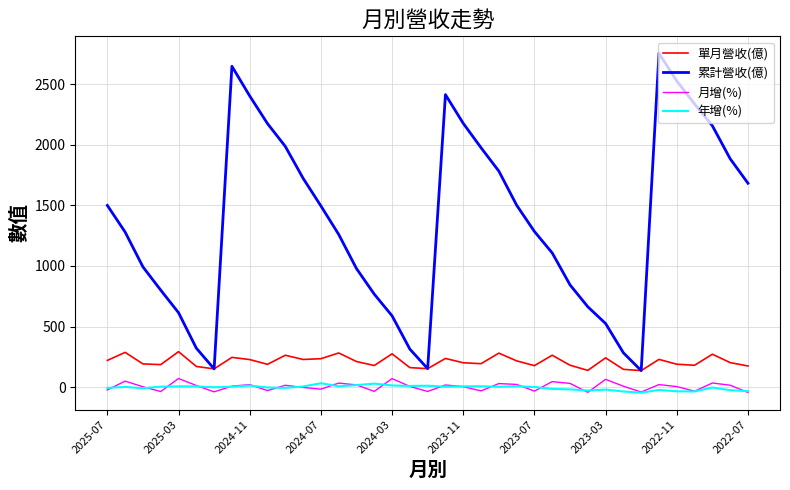

What is the highest value of the 單月營收(億) series?

292.8